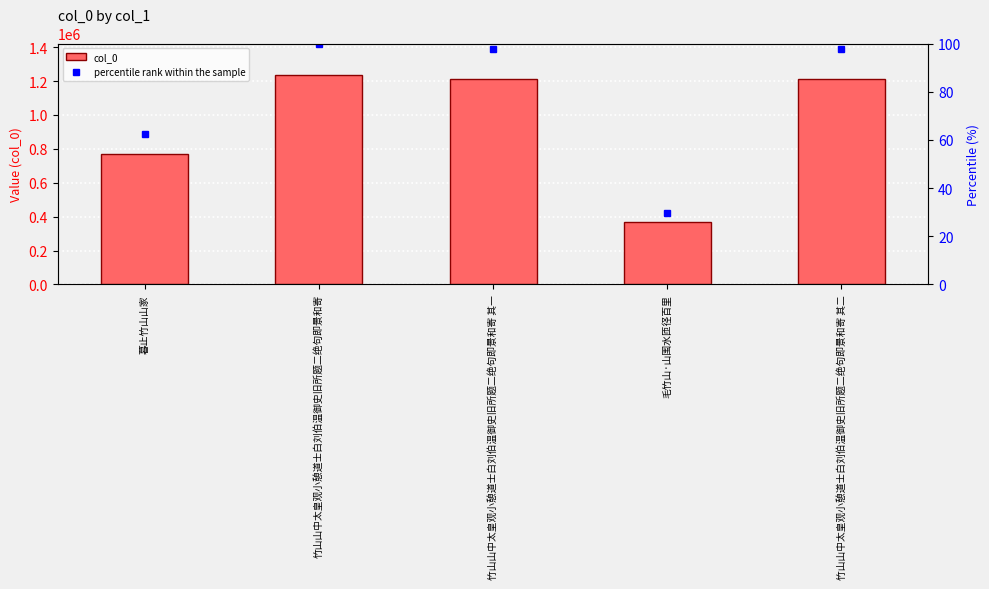

Reading left to right, list all the values displayed in this chart.

772246	1235919	1208974	367706	1208975